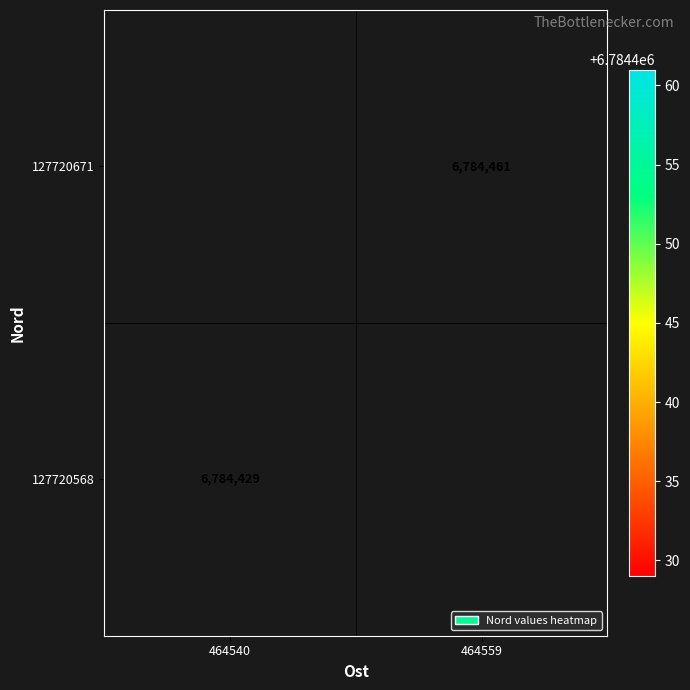

The value of 127720671 at 464559 is 9225499. True or false?

False